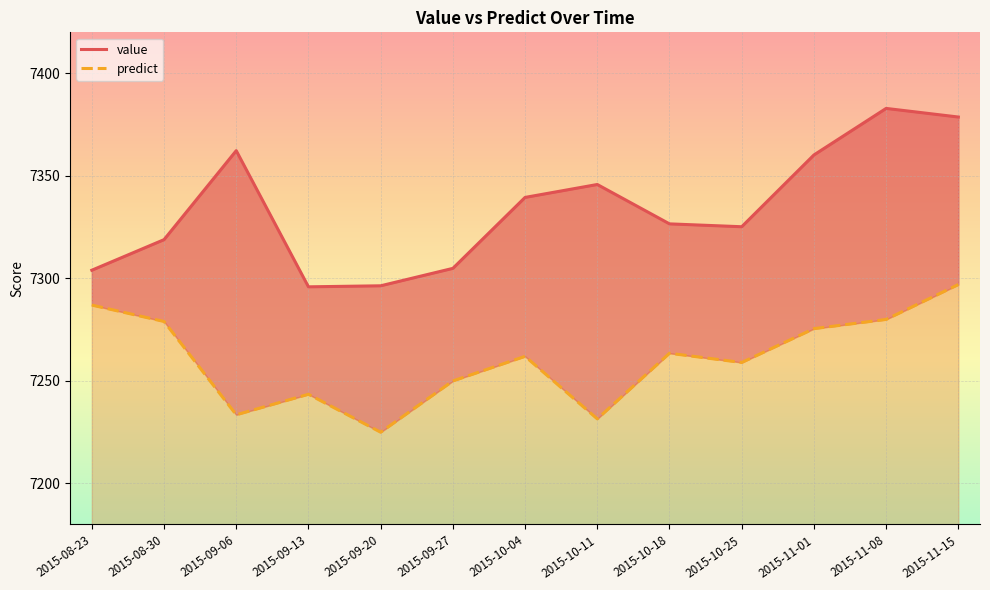

Is it true that predict equals 4987.5 at 2015-08-23?

False